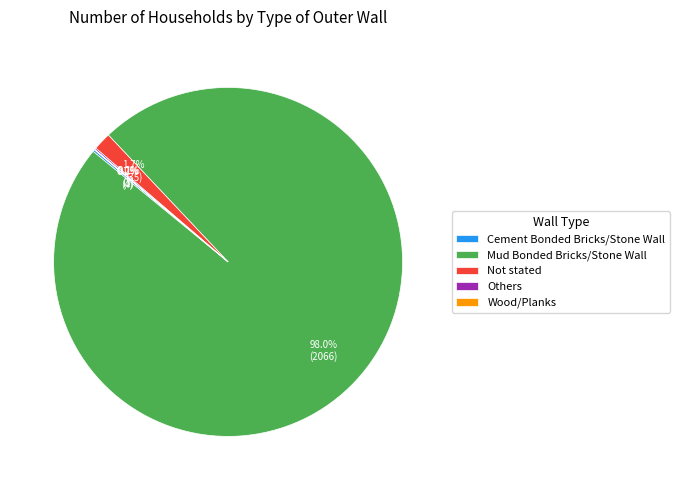

Which slice is the largest?

Mud Bonded Bricks/Stone Wall